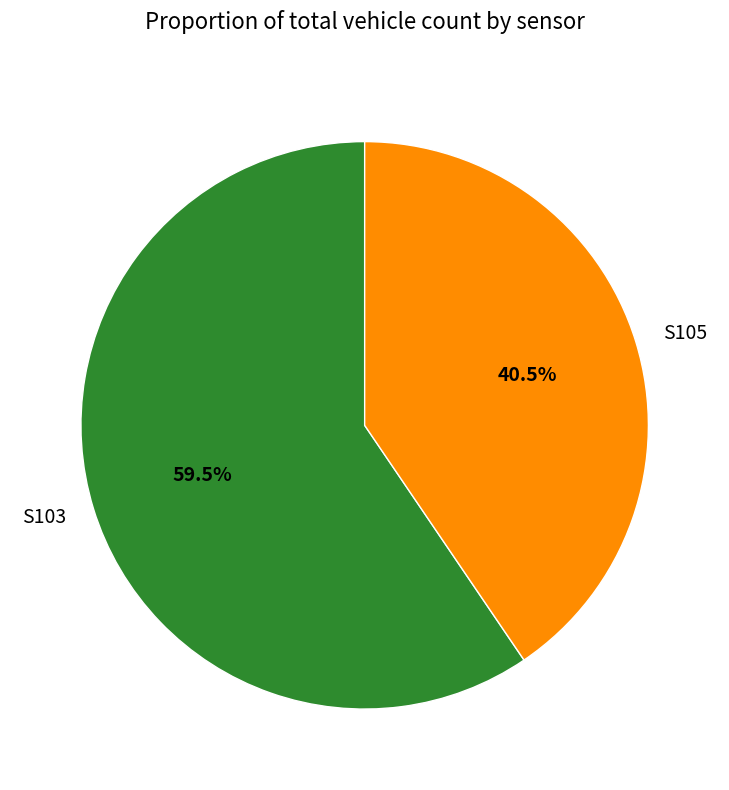

To the nearest percent, what is the average slice percentage?

50%